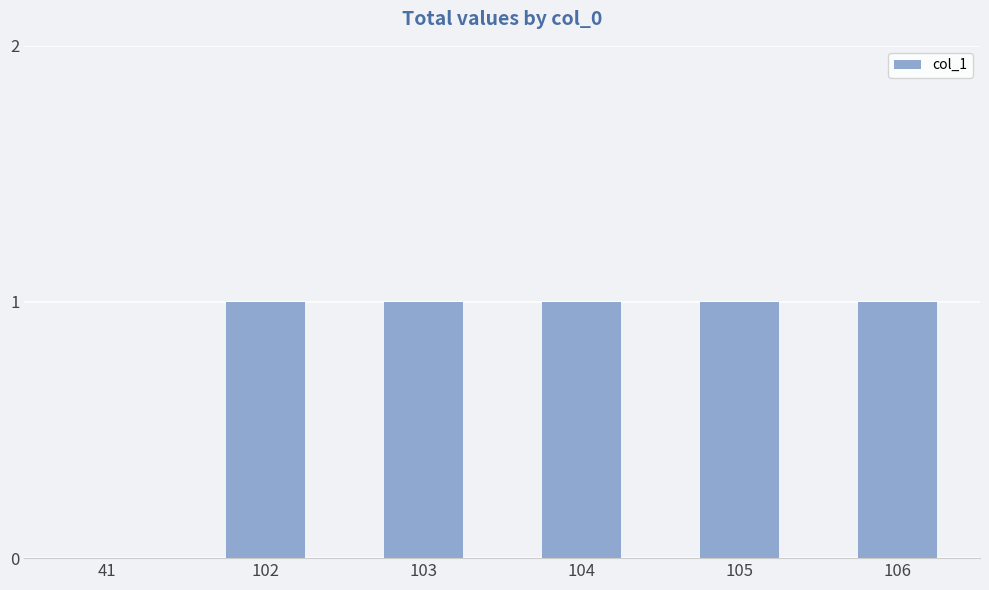

What is the sum of all values?

5